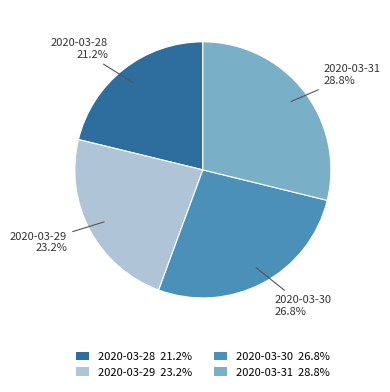

How many segments does this pie chart have?

4